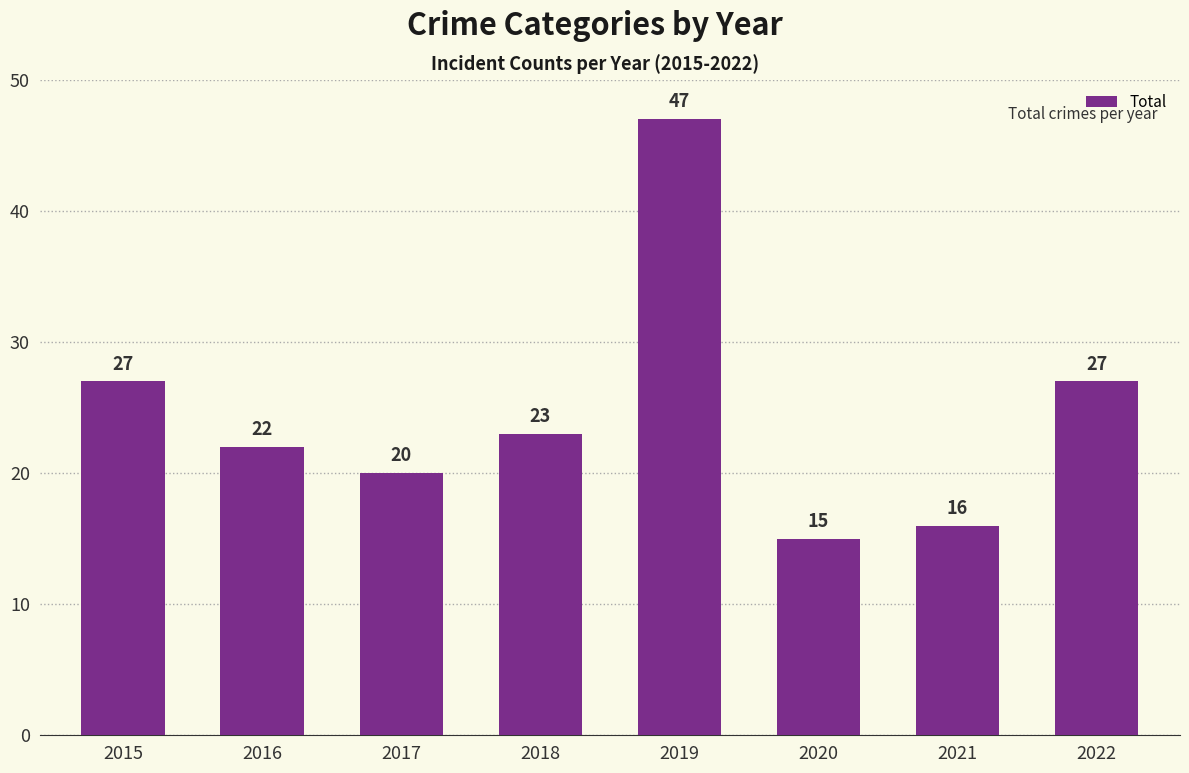

Is it true that the value at 2019 is 47?

True